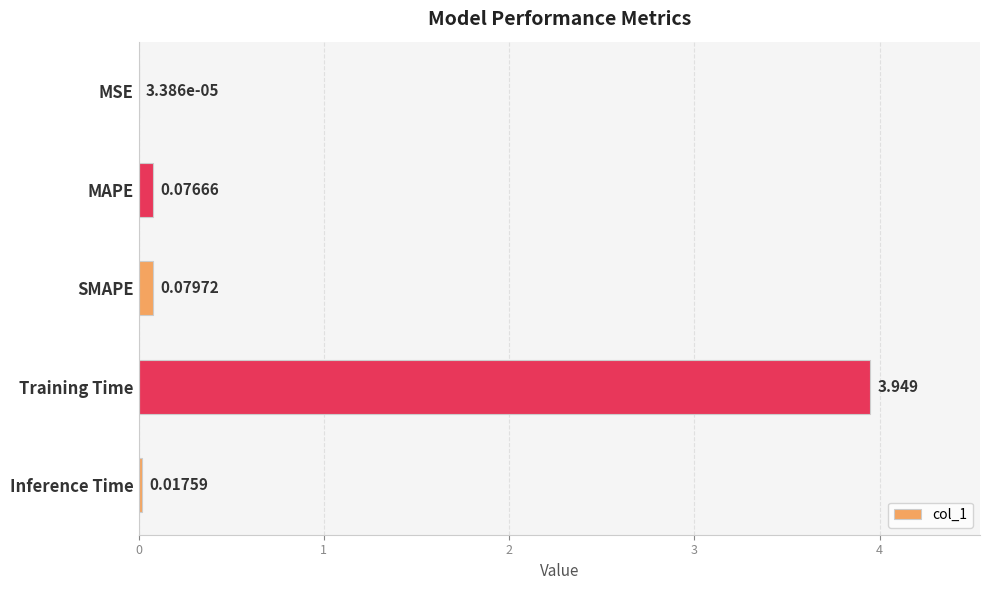

Between MSE and Training Time, which is larger?

Training Time